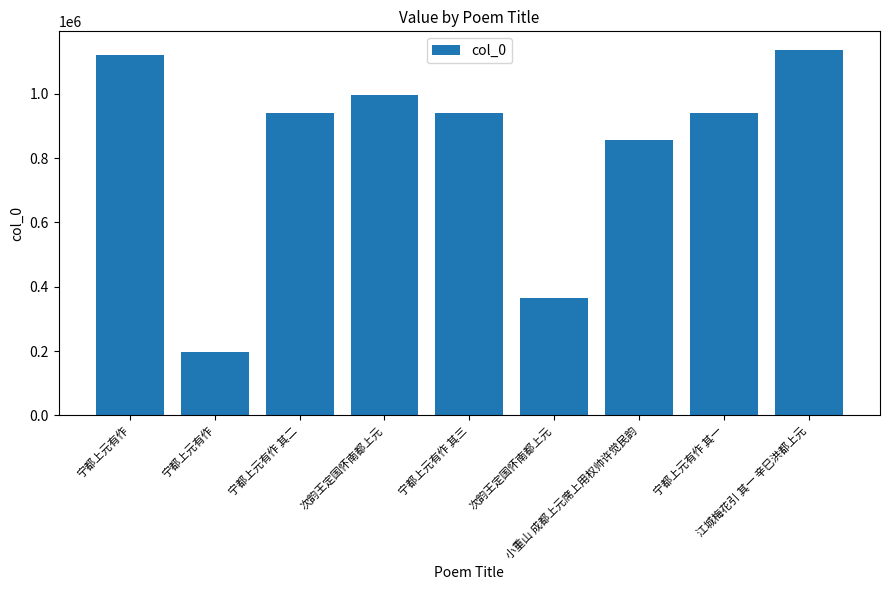

The chart shows a value of 666909 at 宁都上元有作. True or false?

False